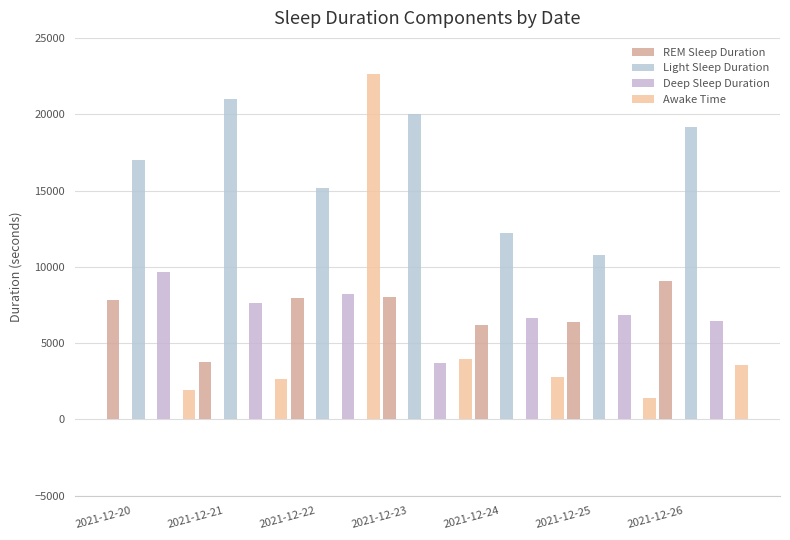

Where does the REM Sleep Duration series first go above 7830?

2021-12-22